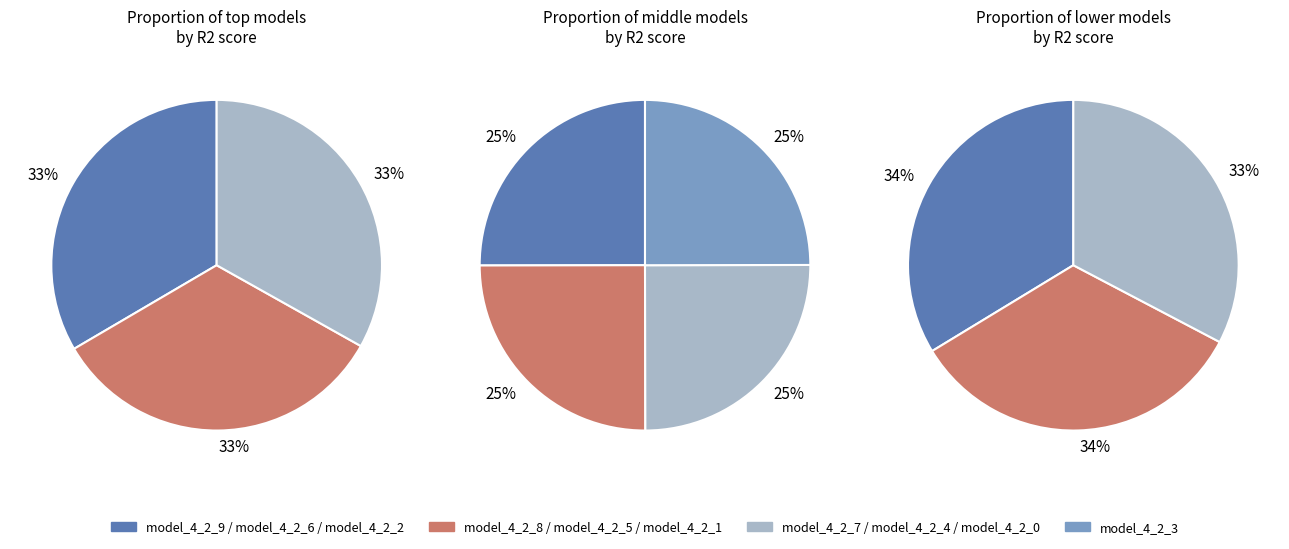

What is the largest slice in the pie chart?

model_4_2_9